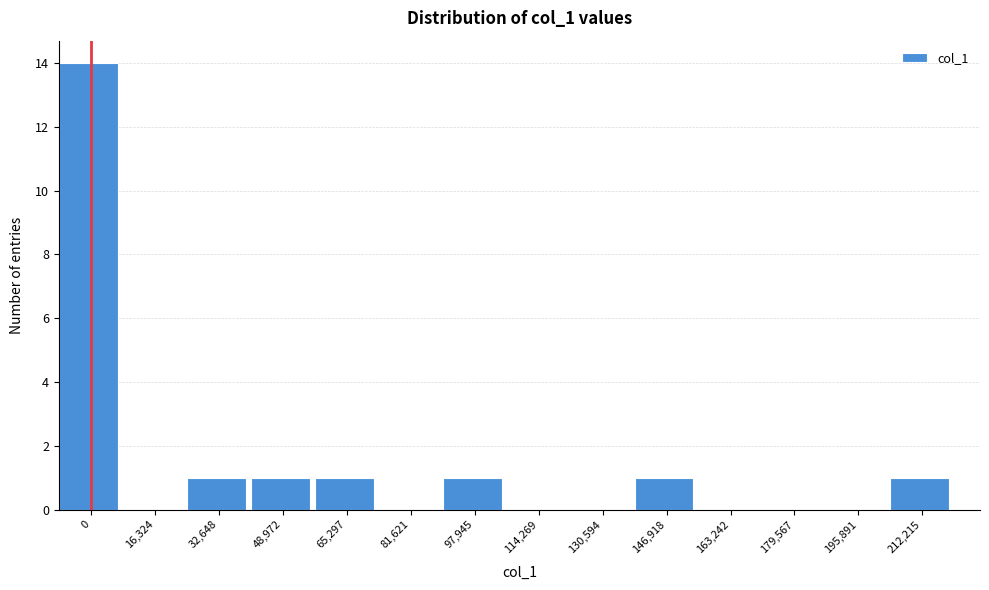

What is the greatest value displayed?

14